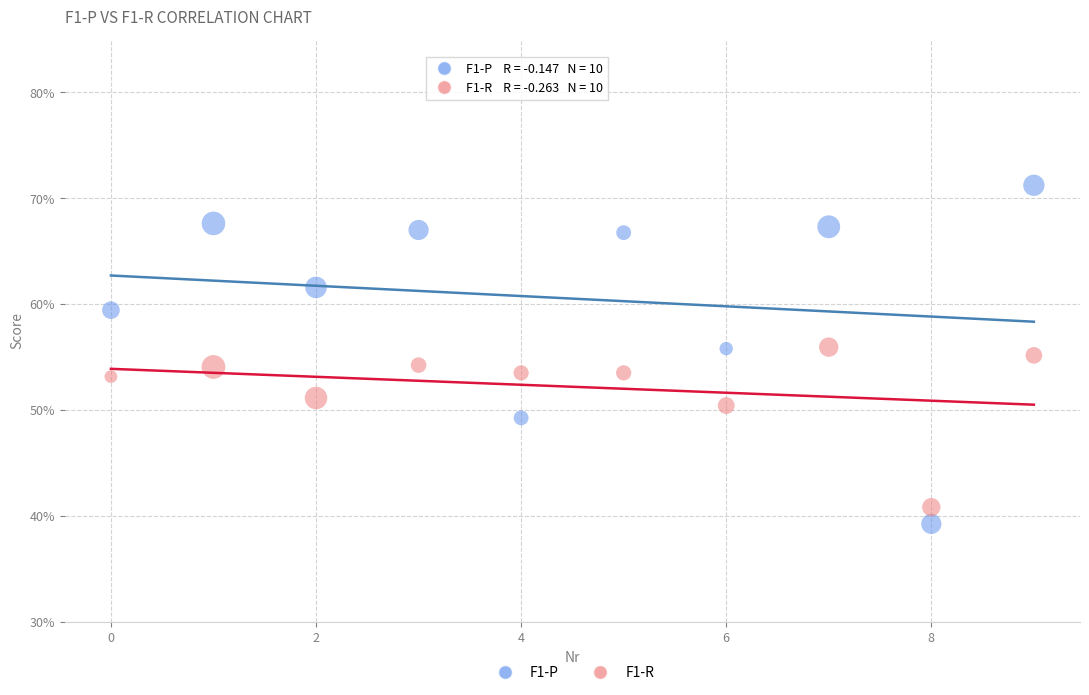

What are all the series names shown in the legend?

F1-P, F1-R